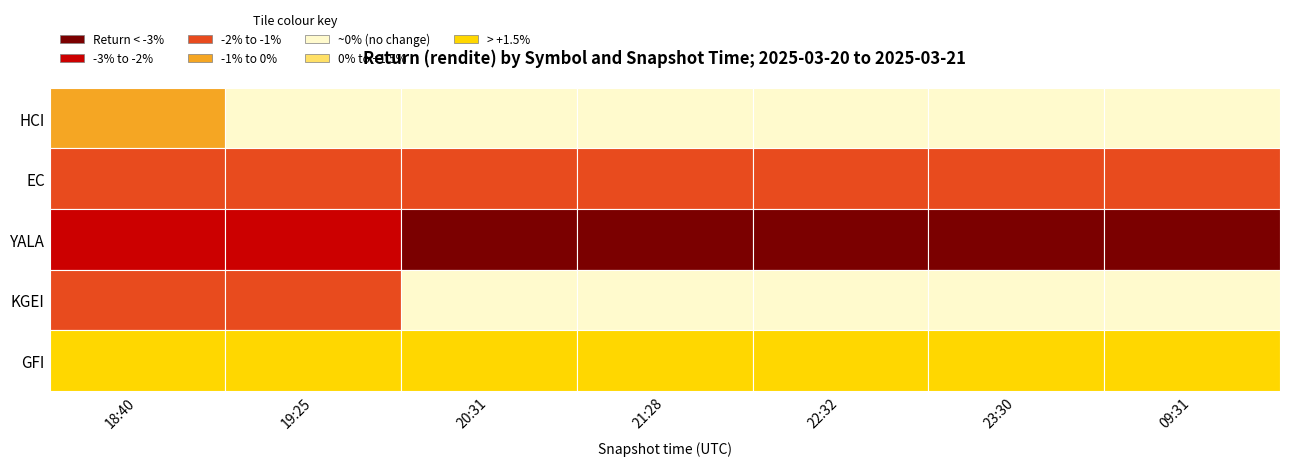

Which series has the widest spread of values?

KGEI